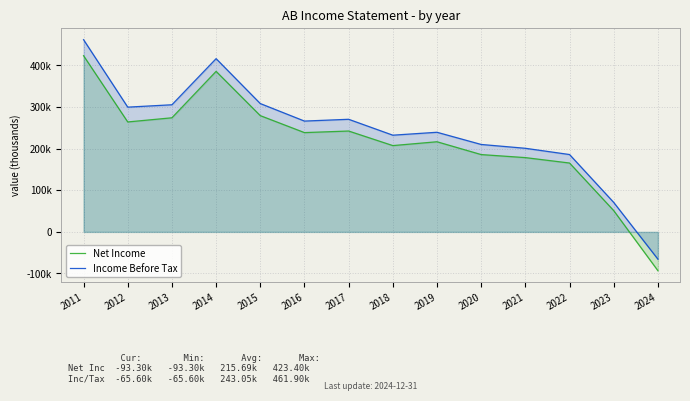

The Net Income series shows -31760 at 2024. True or false?

False